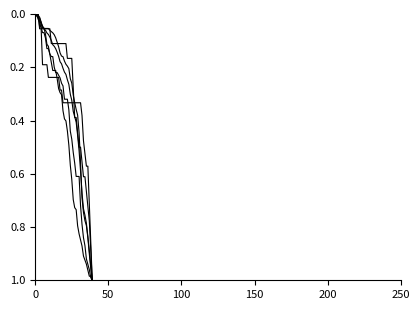

Is it true that CH equals 0.1 at 24?

False